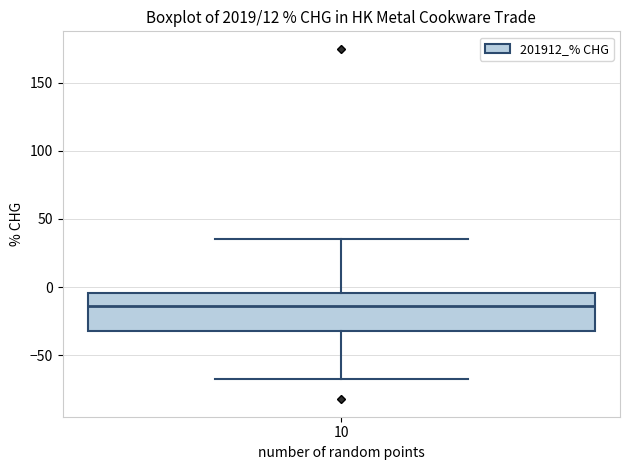

Where does the lower whisker of the box at x = 10 end on the y-axis? The values are not printed on the chart, so give them approximately, as read against the axis.

-70